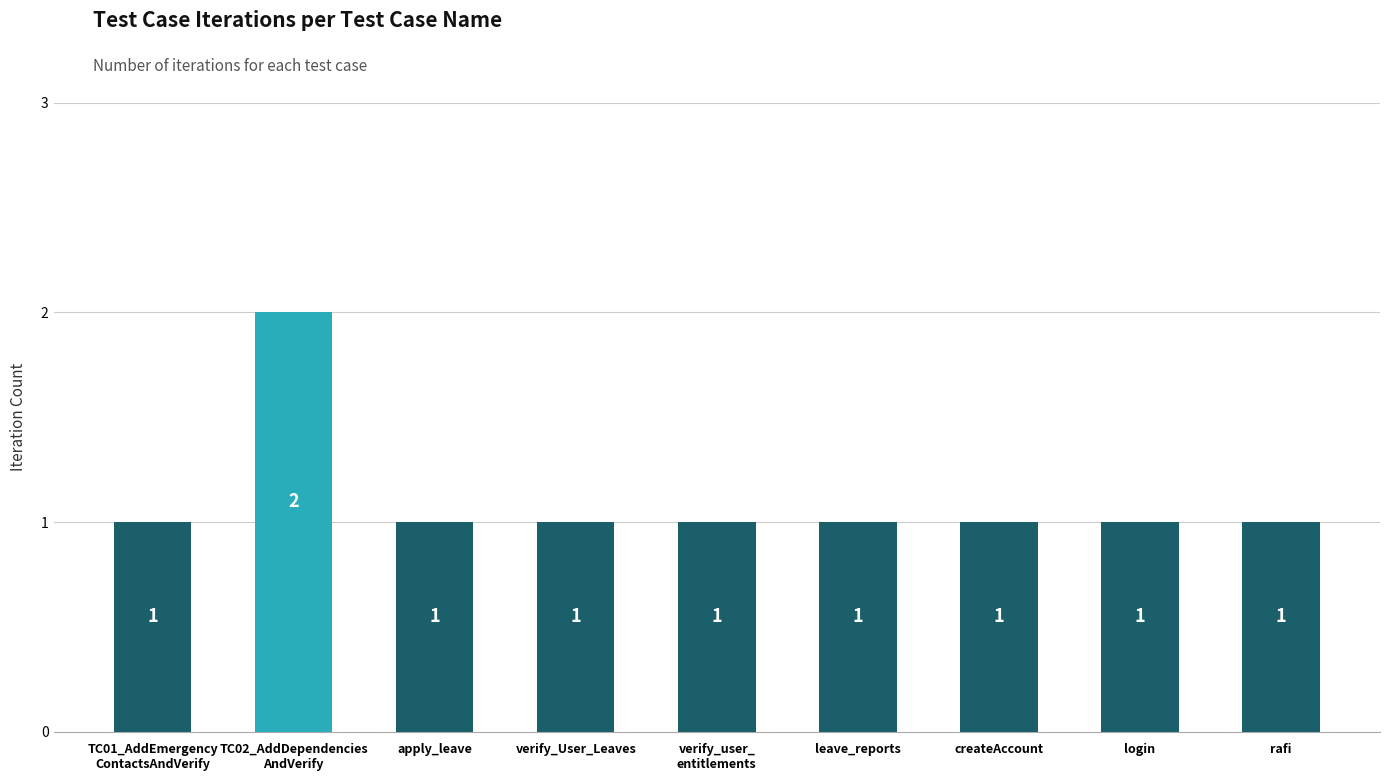

What position from the right is TC01_AddEmergency
ContactsAndVerify?

9